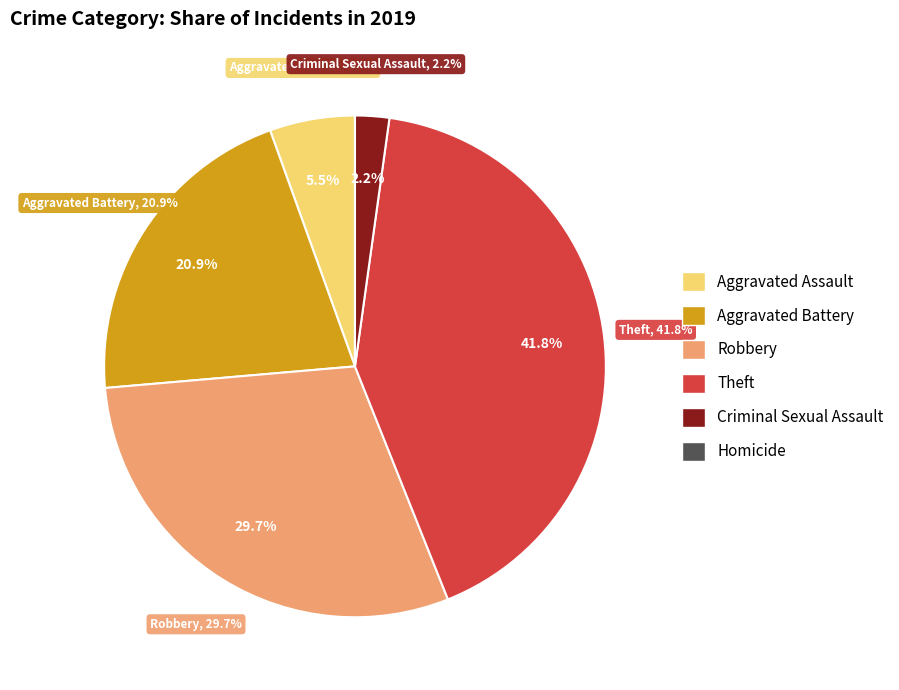

Is there any slice that represents more than half of the pie?

No